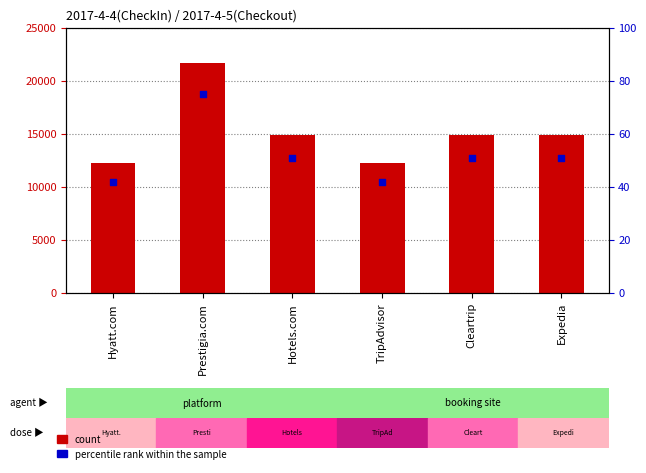

At which category is the sum across all series the highest?

Prestigia.com